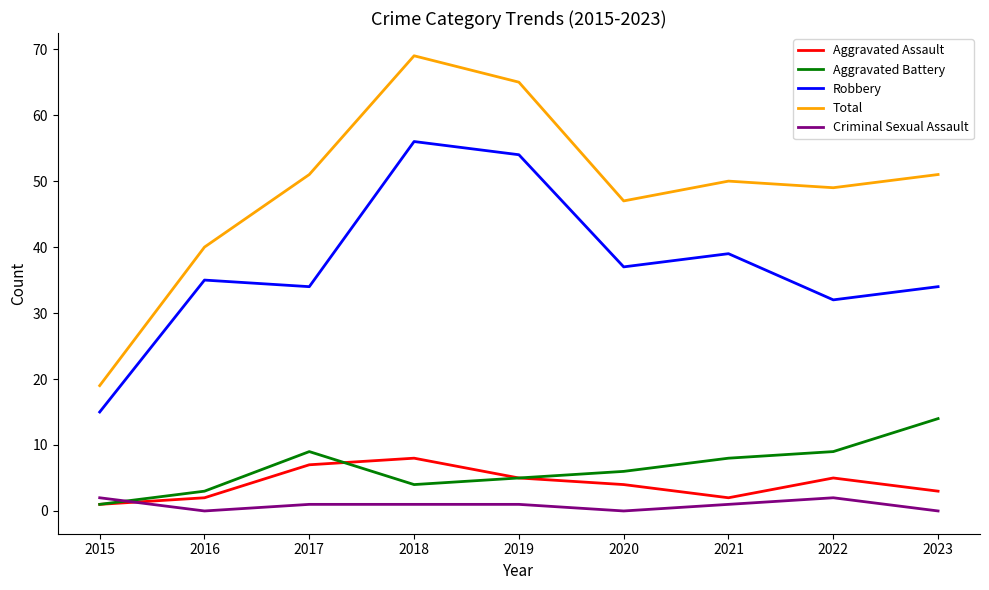

Is this an area chart (filled region under the line)?

No